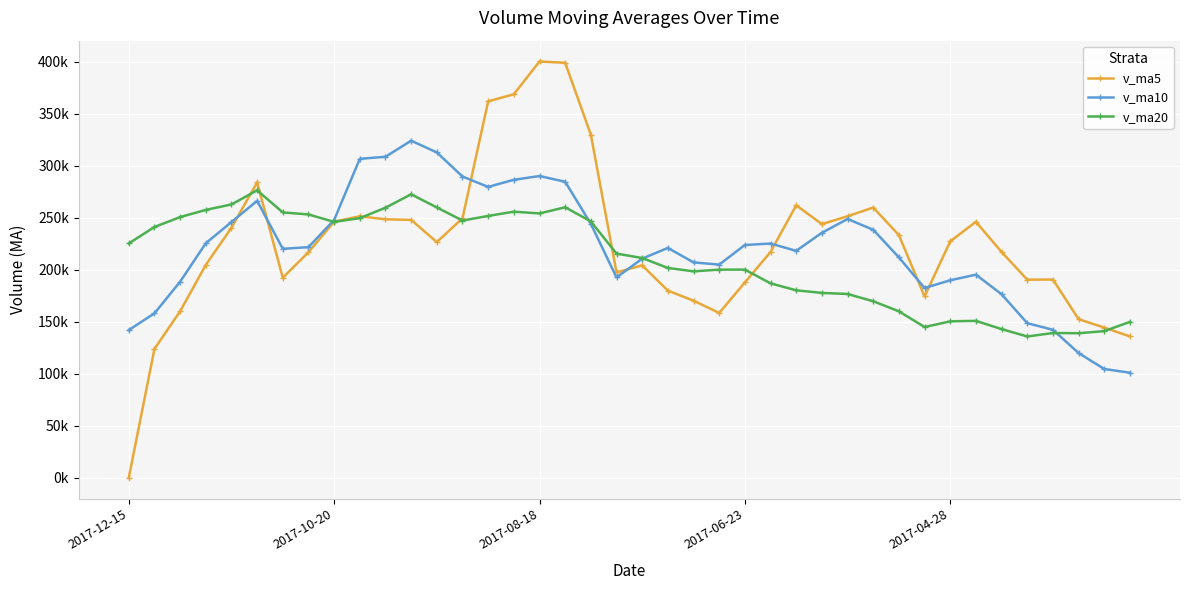

Does the chart have visible grid lines?

Yes